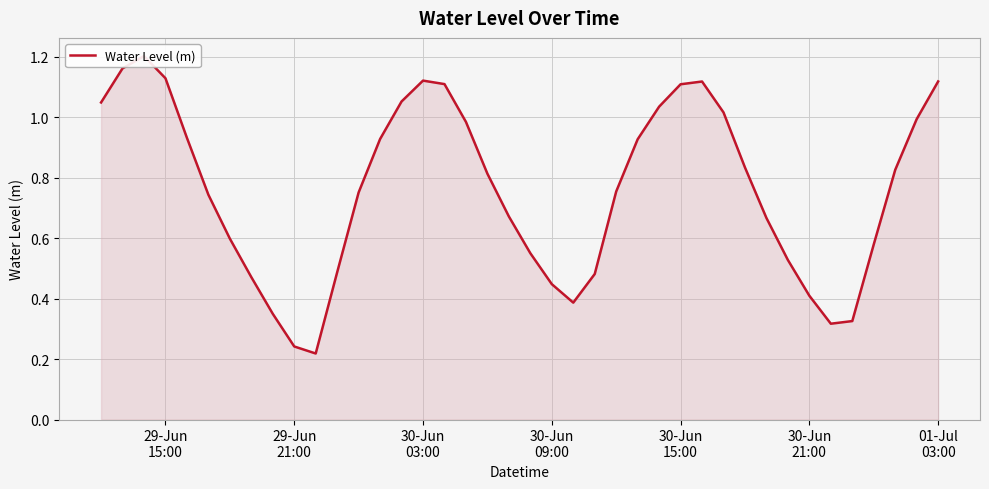

What is the greatest value displayed?

1.2